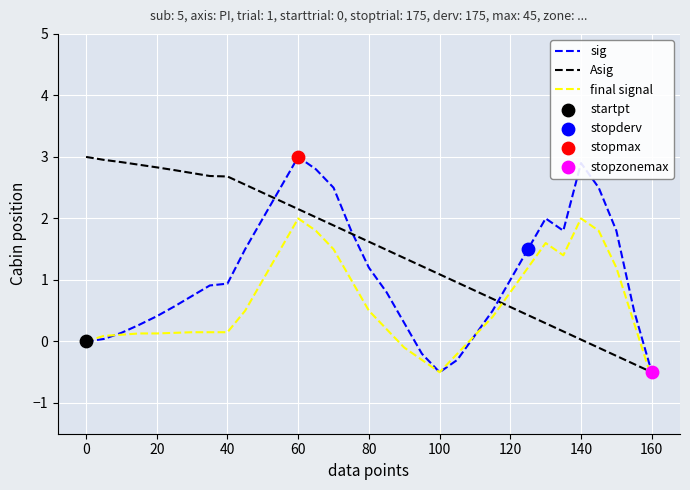

Which series has the largest total across all categories?

Asig